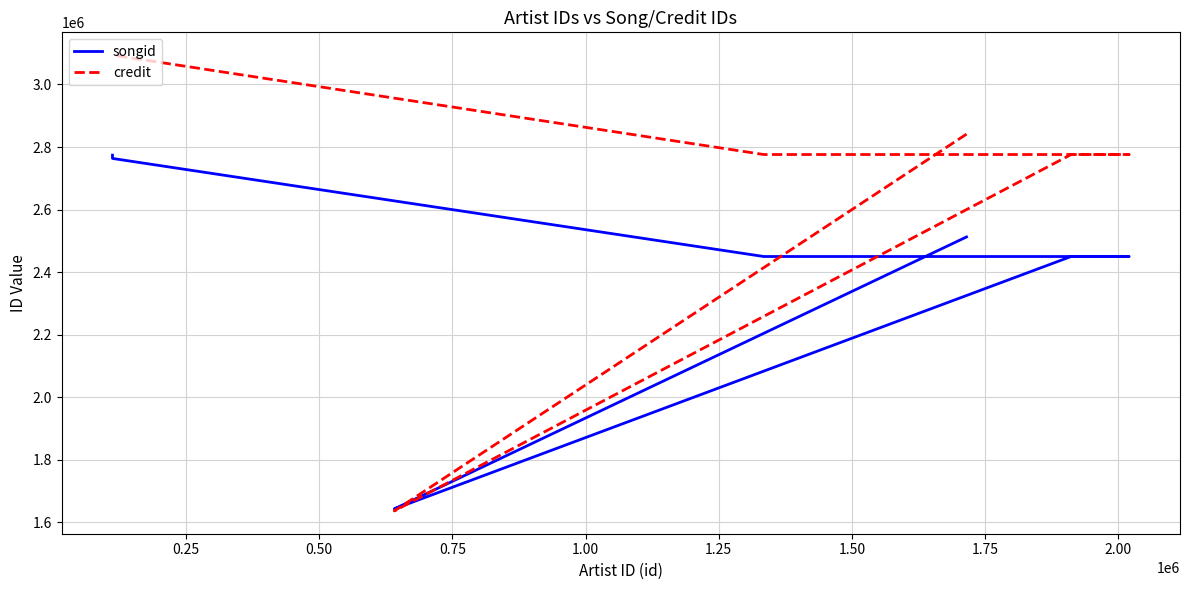

What is the difference between the maximum and minimum values in the songid series?

1130886